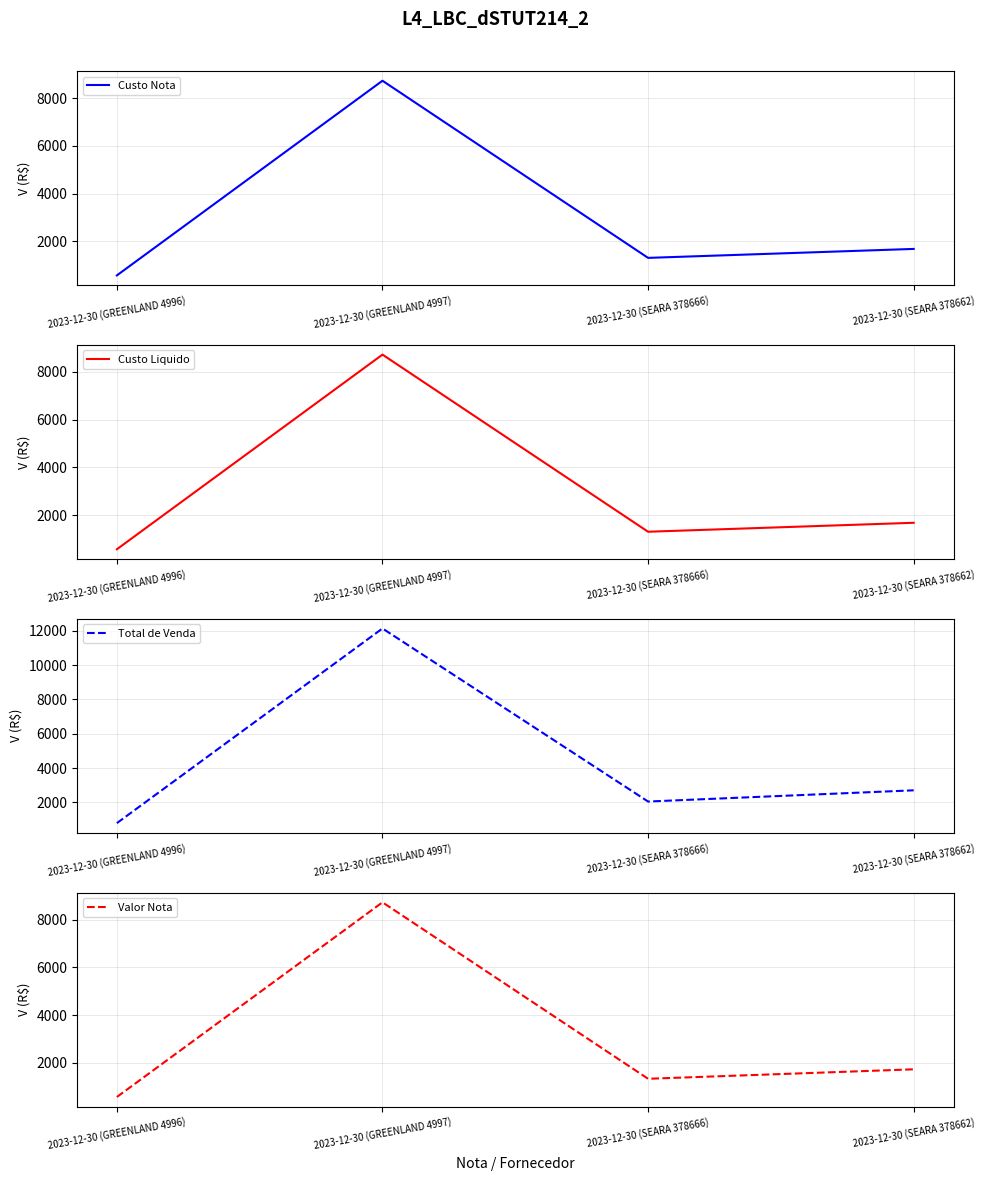

How many lines are shown in the chart?

4